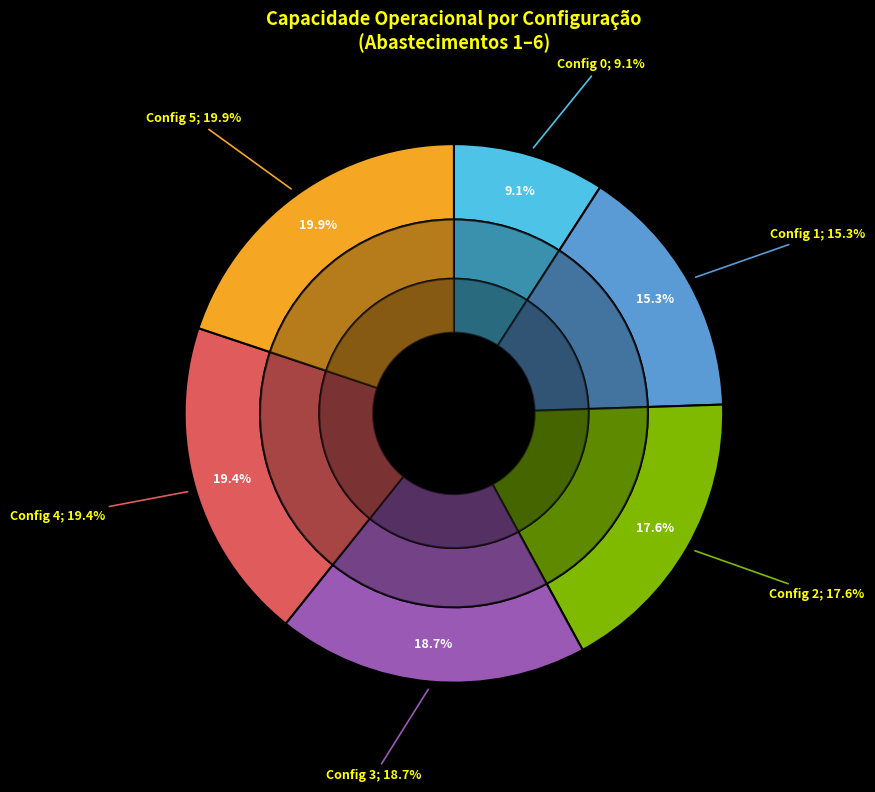

Does any single category account for the majority?

No